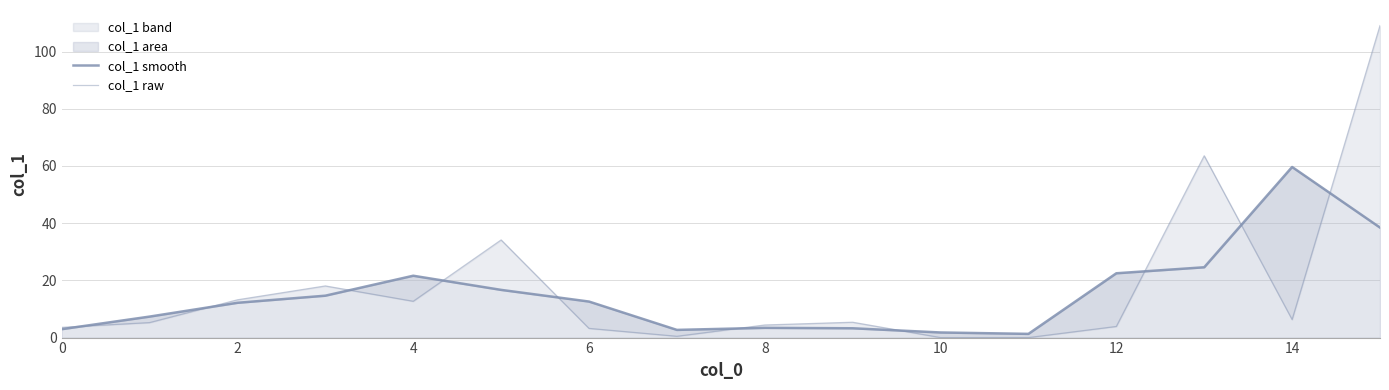

How many intersections are there between col_1 smooth and col_1 raw?

10